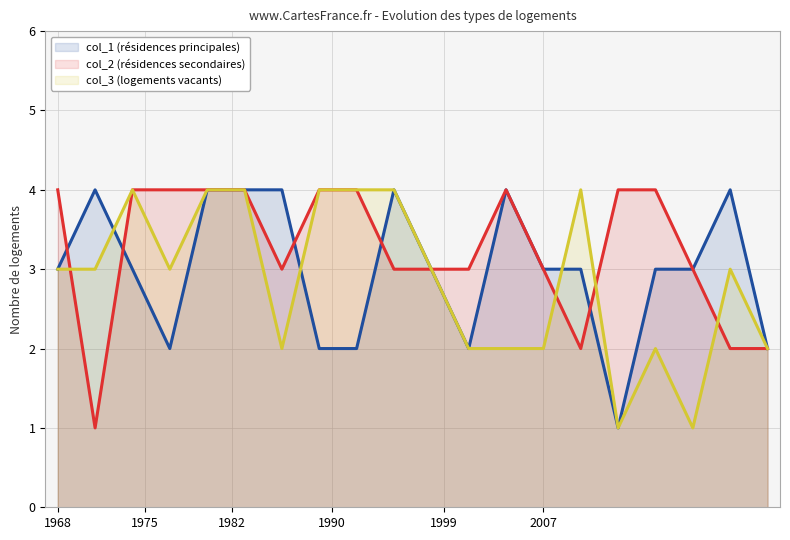

Which series has the largest total across all categories?

col_2